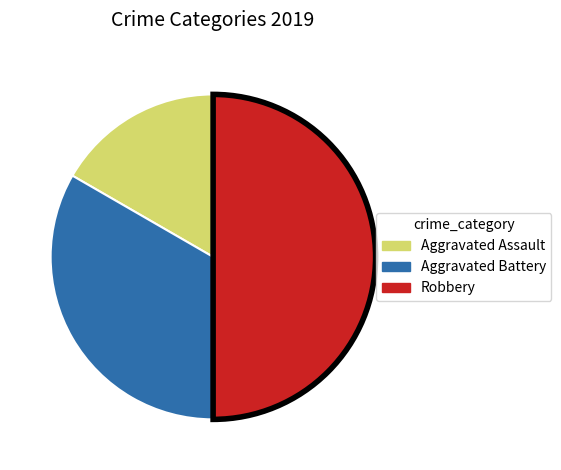

Rank the categories by value from lowest to highest.

Aggravated Assault, Aggravated Battery, Robbery